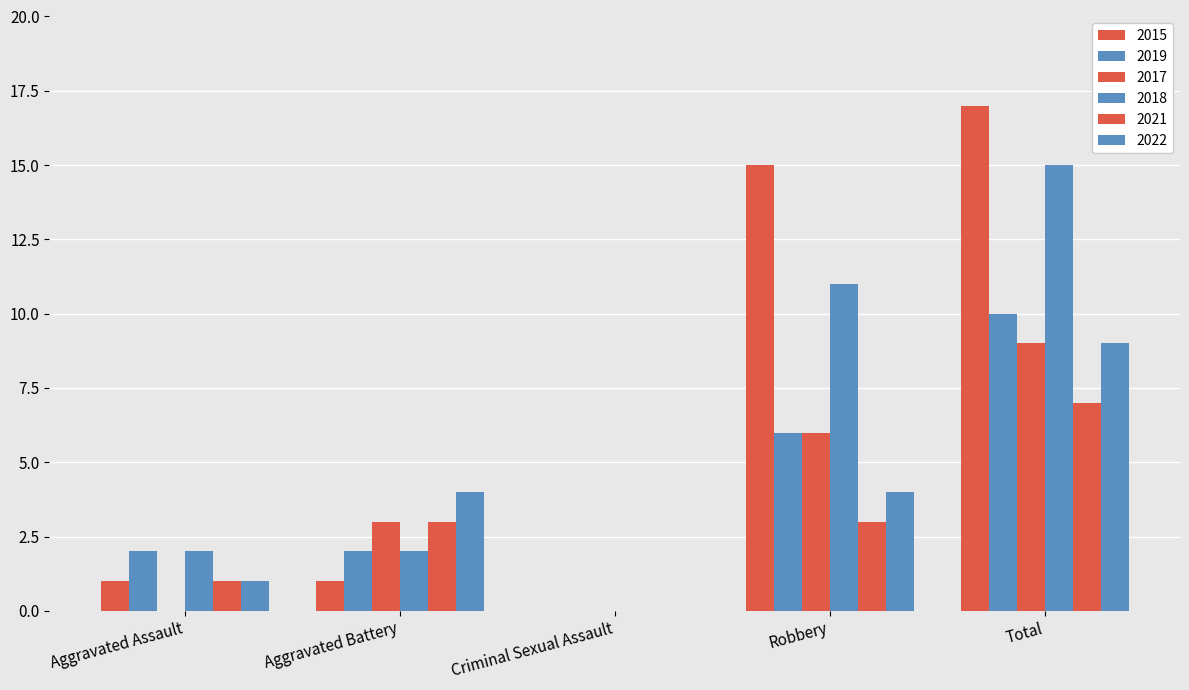

What is the difference between the 2017 values at Aggravated Battery and Criminal Sexual Assault?

3